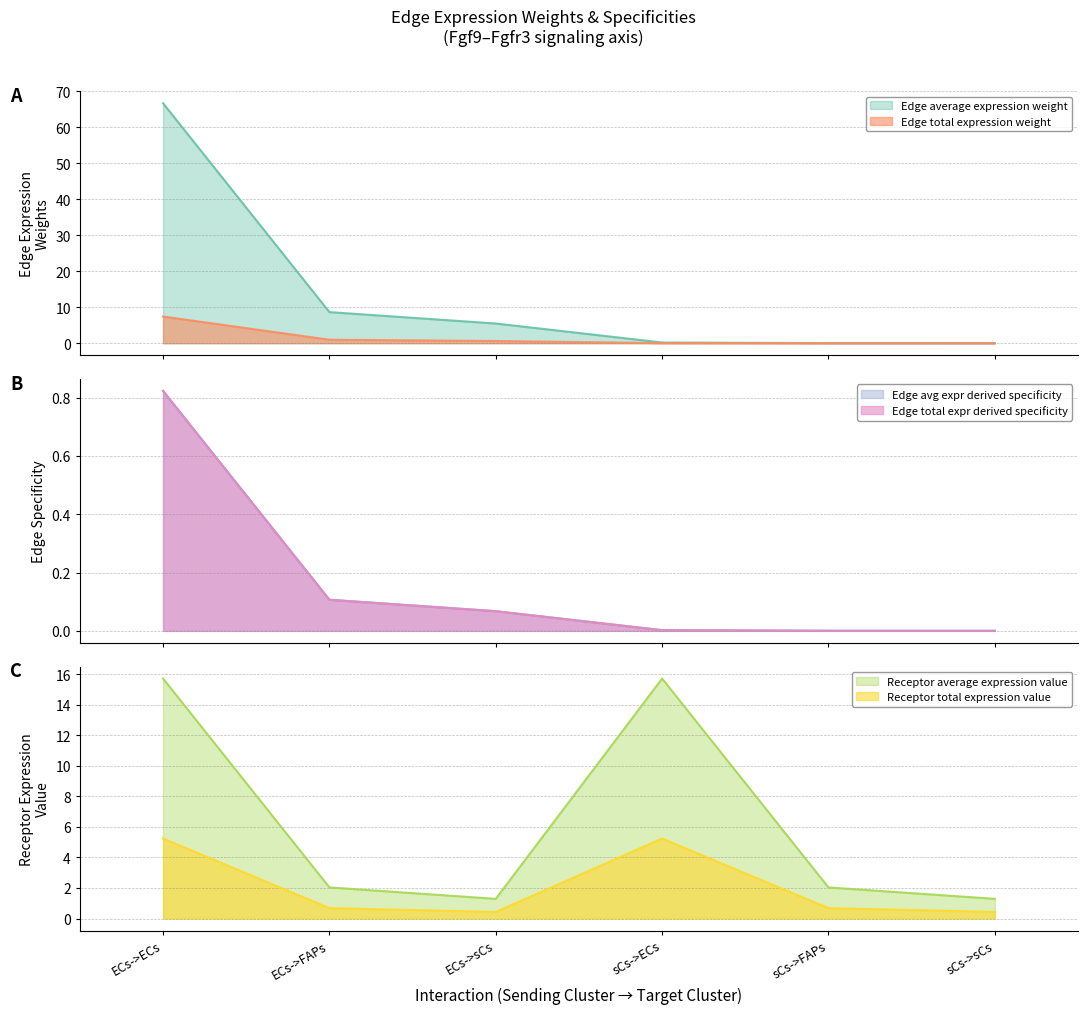

How many lines are shown in the chart?

6